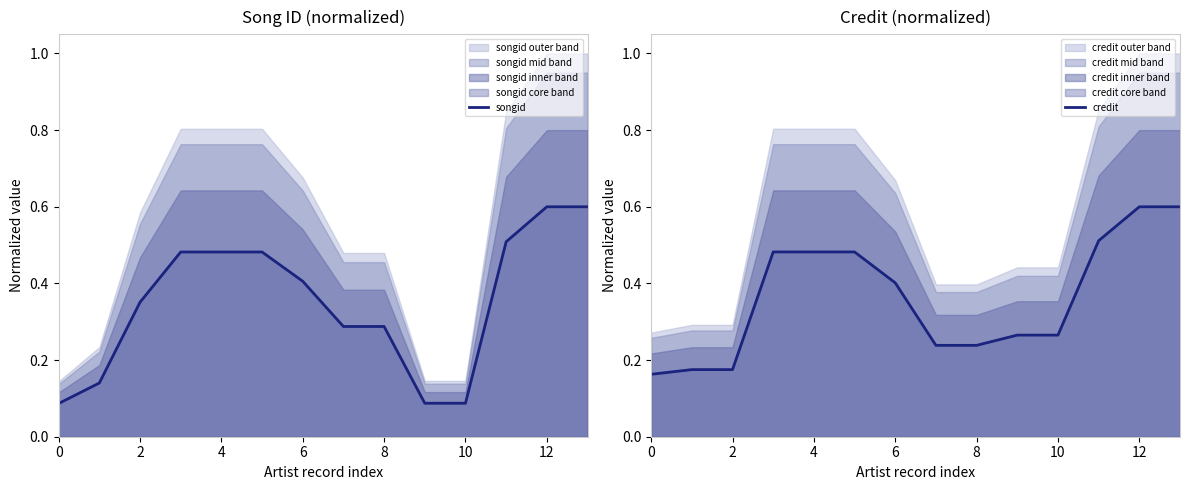

How many times do songid and credit cross each other?

4